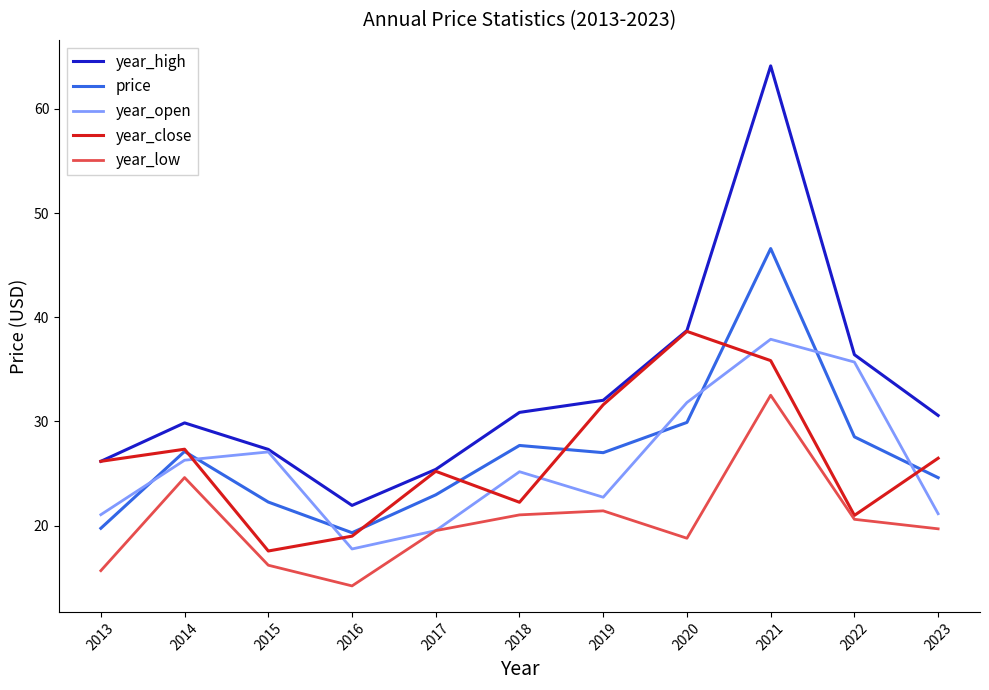

What value does the price series have at 2015?

22.3